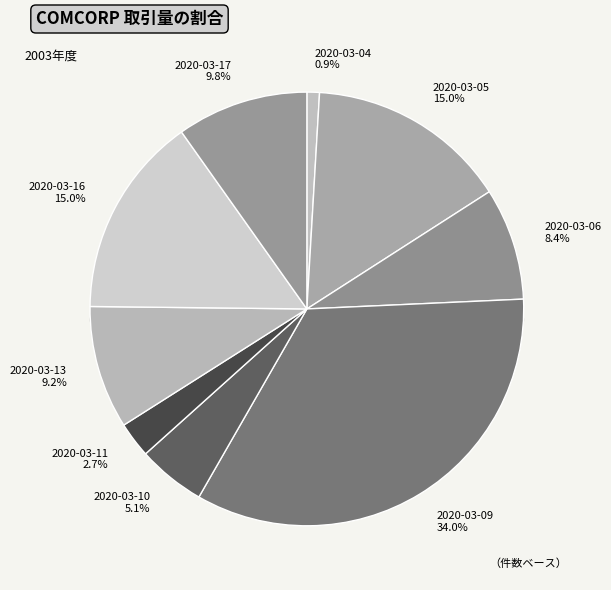

How many slices are in this pie chart?

9